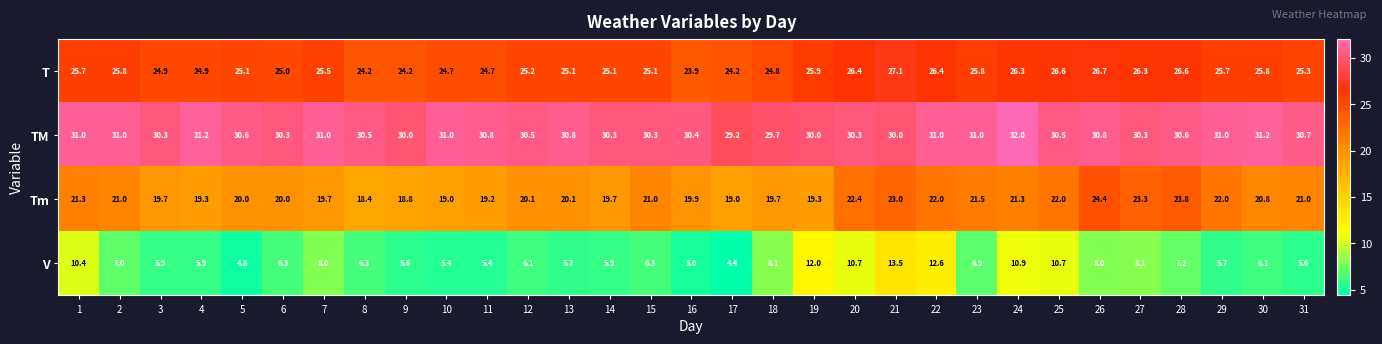

The T series shows 25.3 at 31. True or false?

True